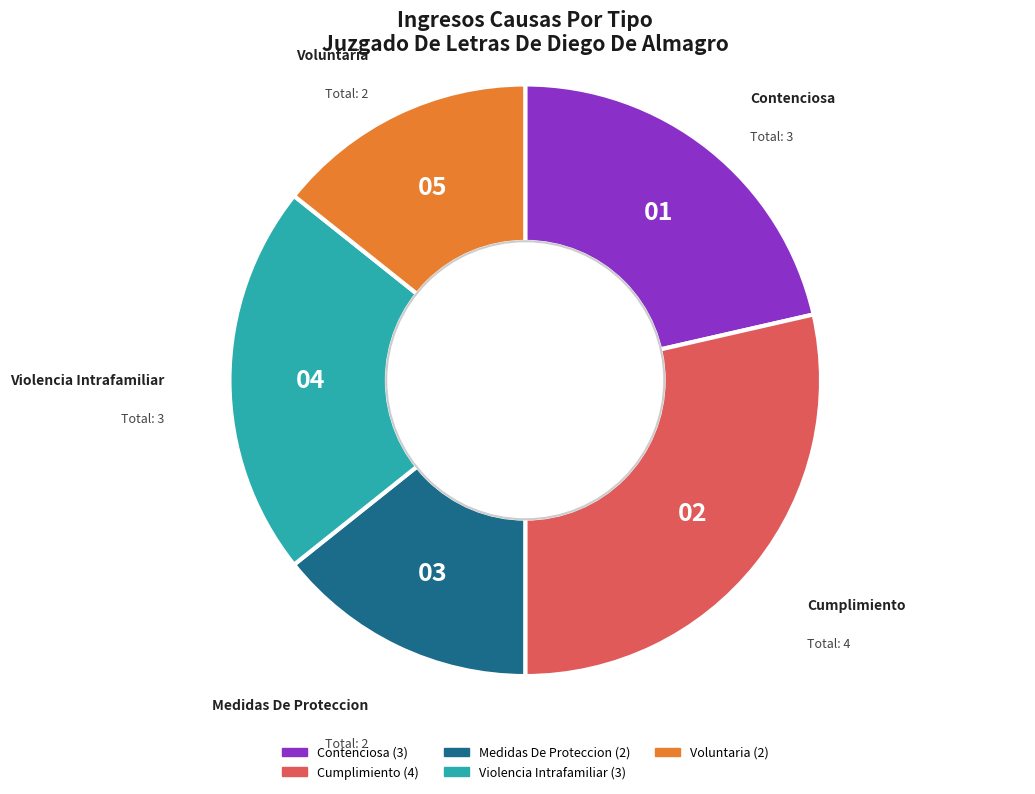

Is it true that Medidas De Proteccion is 29% of the pie?

False